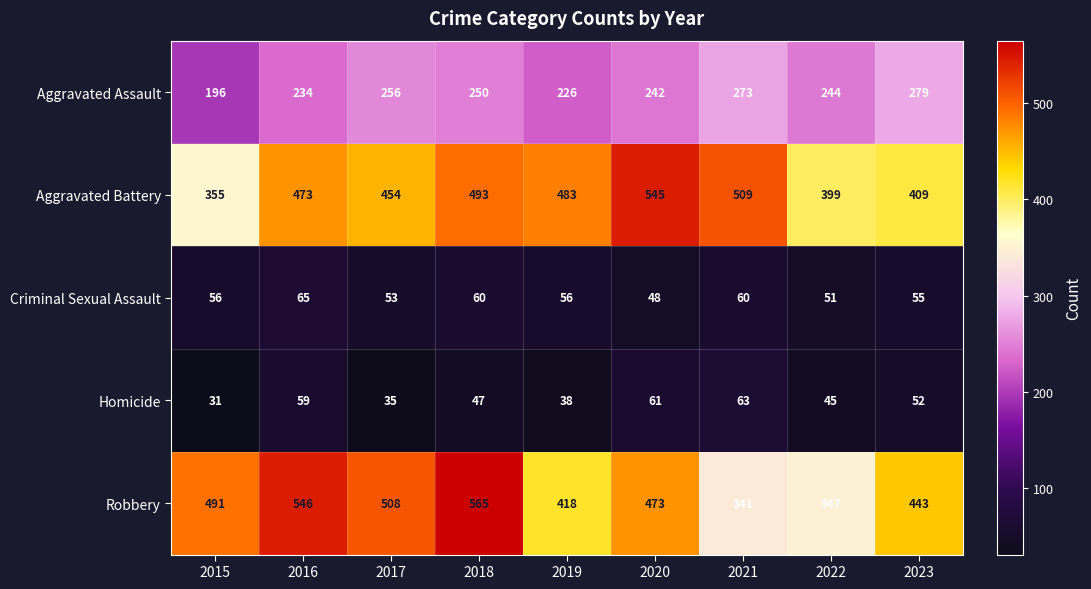

Which series has the largest total across all categories?

Robbery